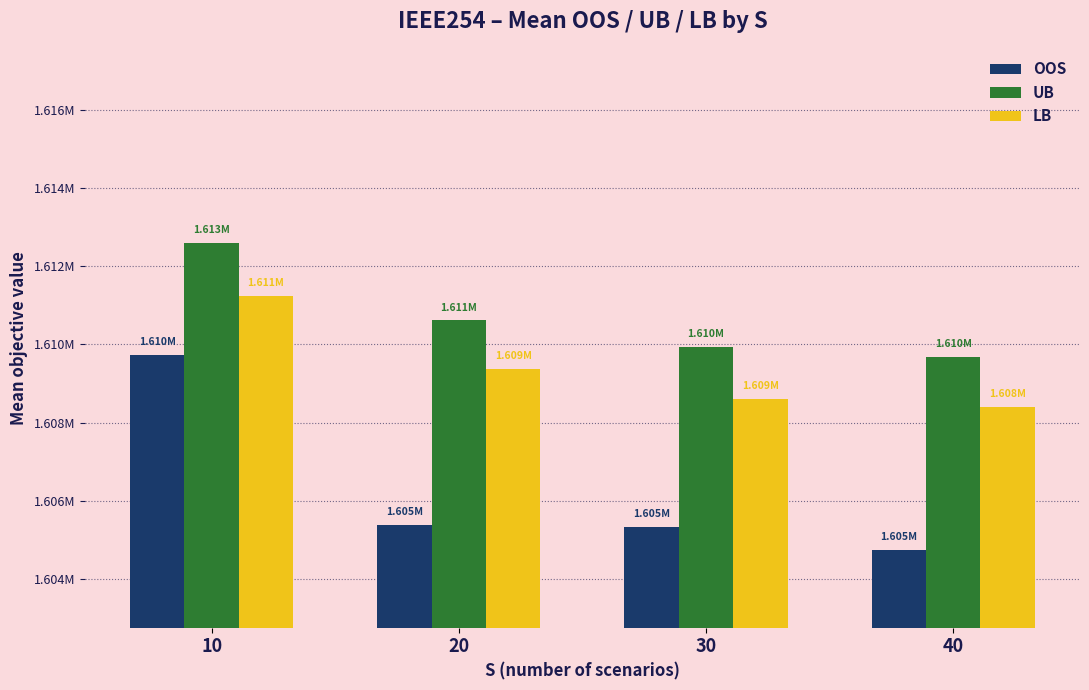

What are all the series names shown in the legend?

OOS, UB, LB